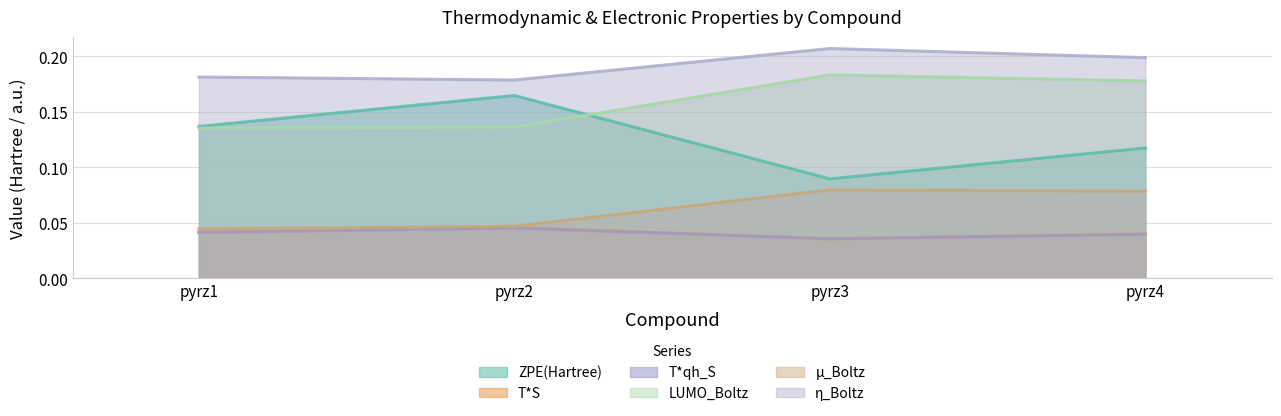

How many distinct data groups are displayed?

6